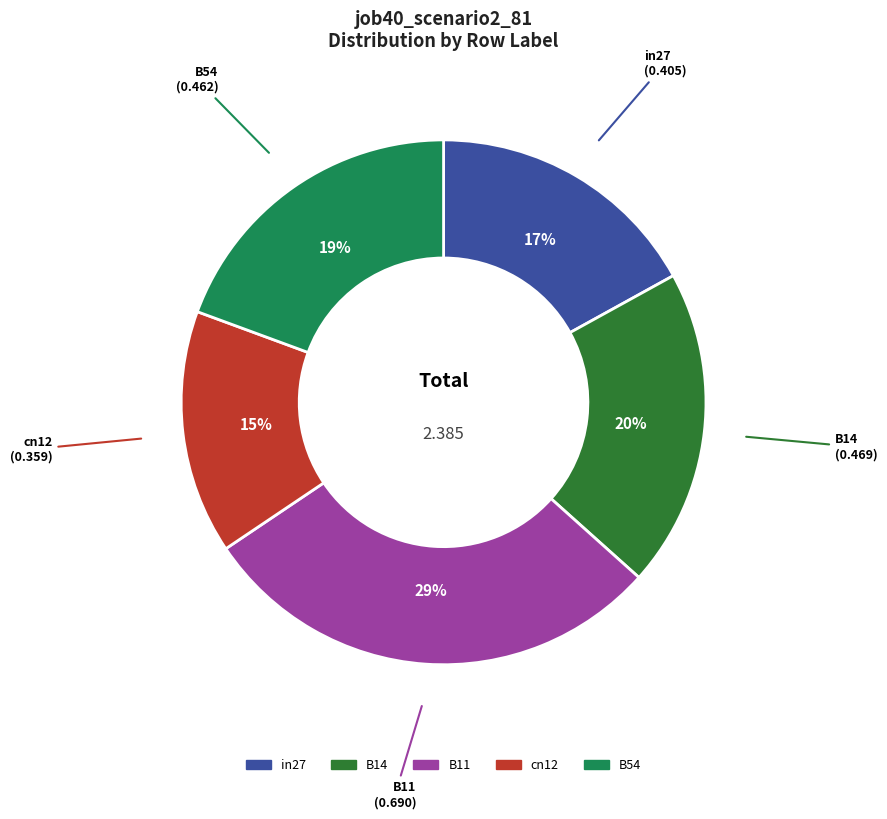

Does in27 represent more than half of the total?

No